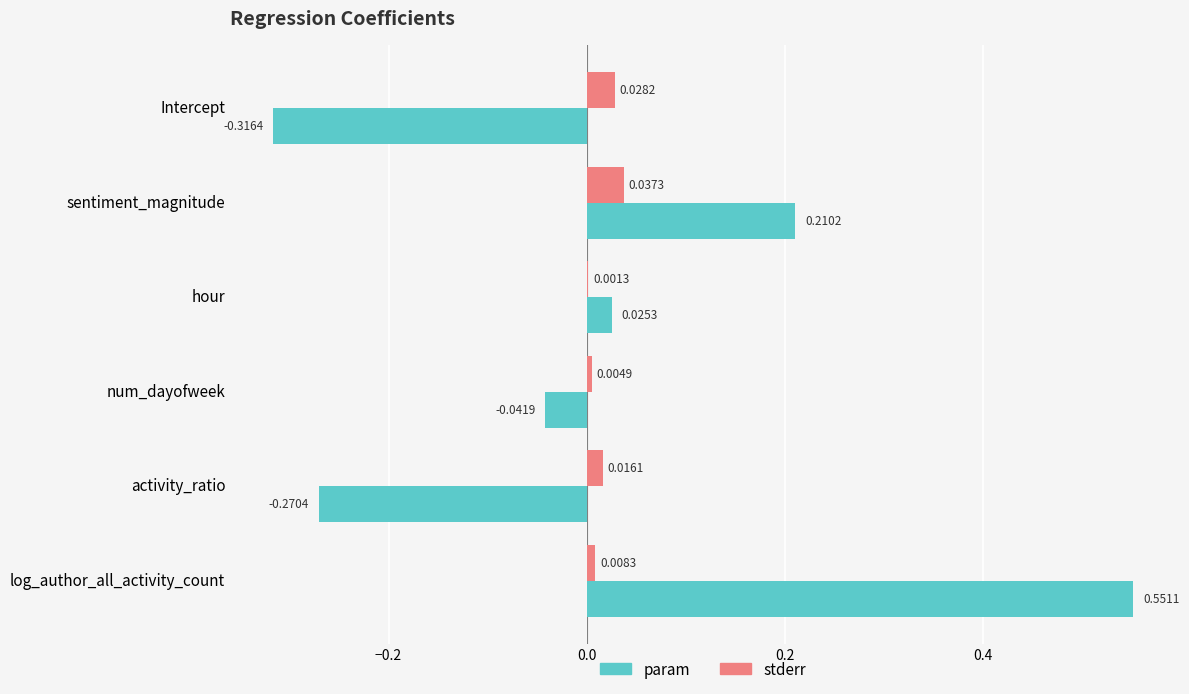

Which series has the largest total across all categories?

param